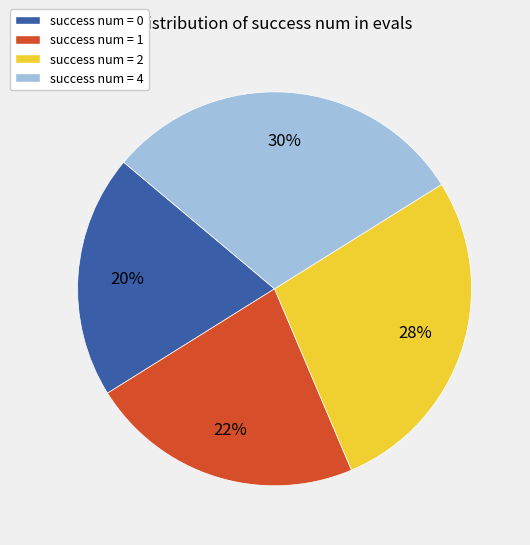

How many slices are in this pie chart?

4